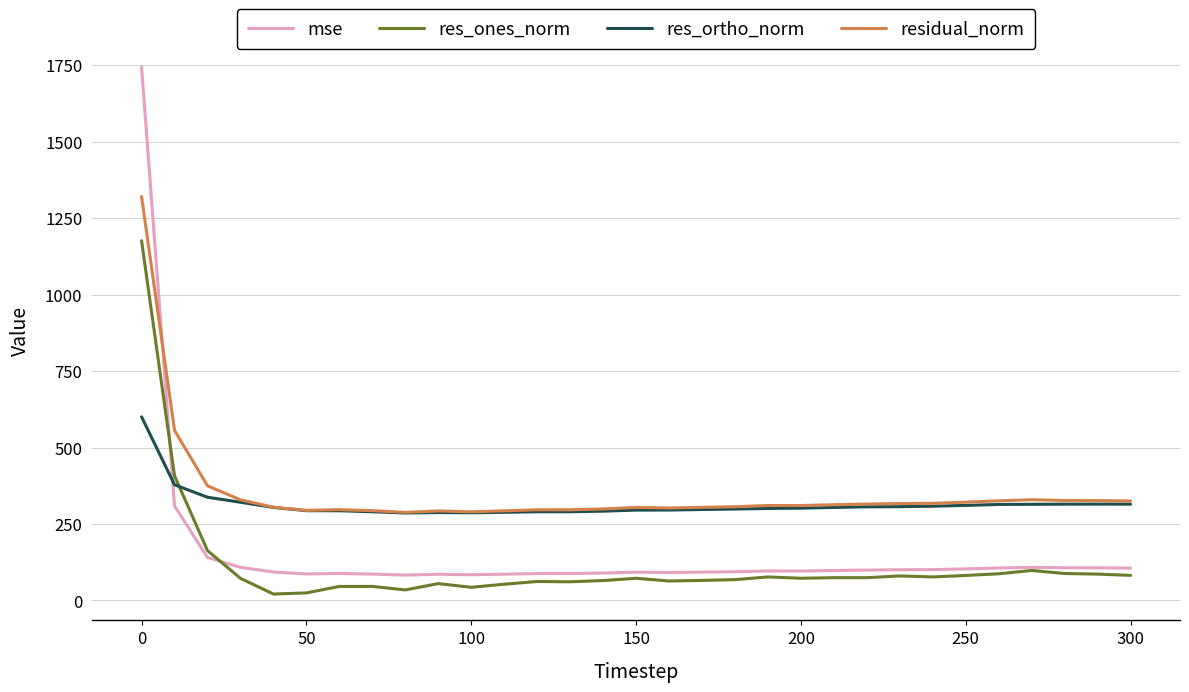

True or false: residual_norm and res_ones_norm intersect in this chart.

False